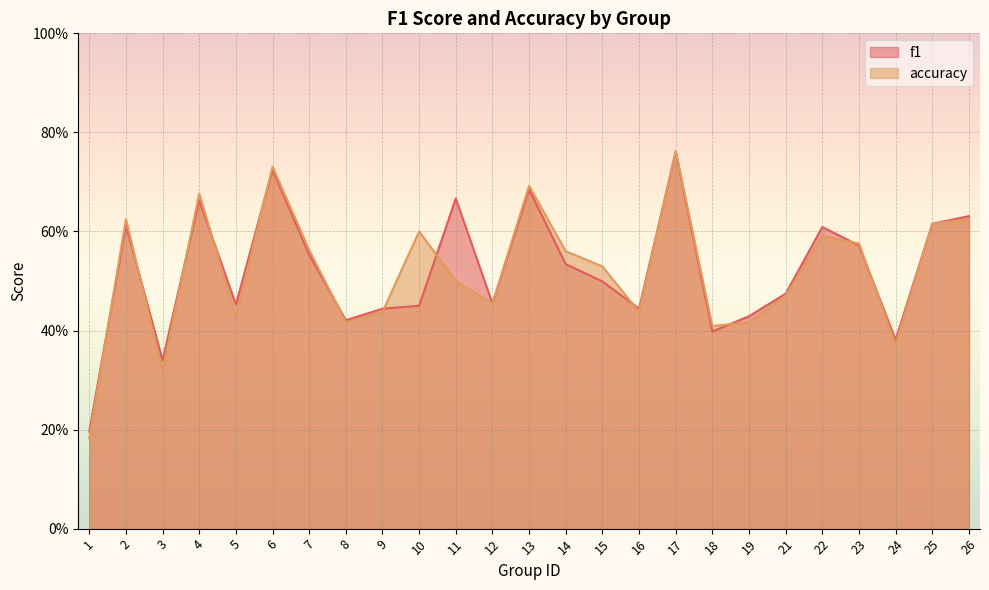

At how many categories does at least one series exceed 0?

25